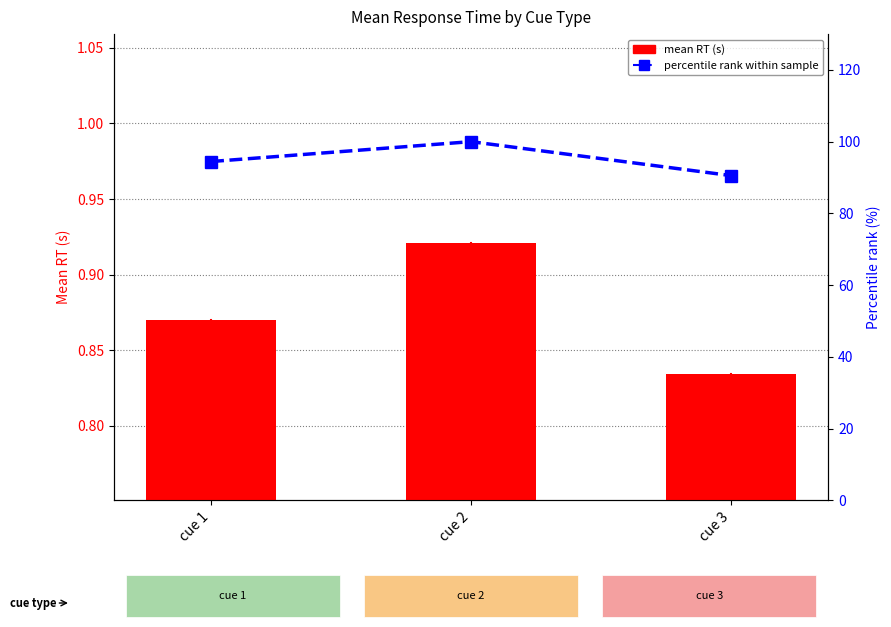

How many distinct data groups are displayed?

2